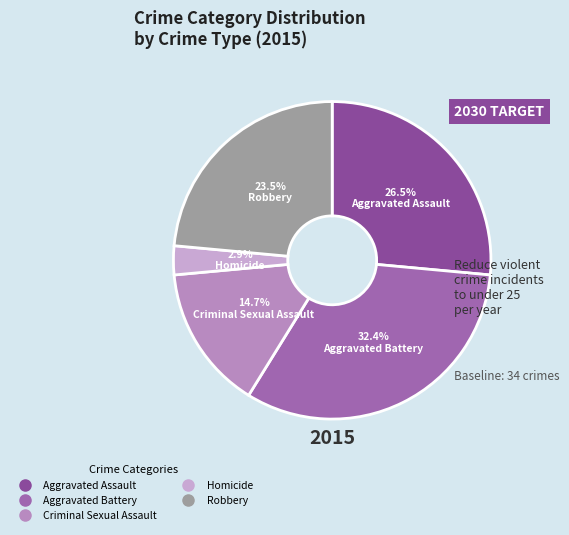

Which category has the smallest portion of the pie?

Homicide